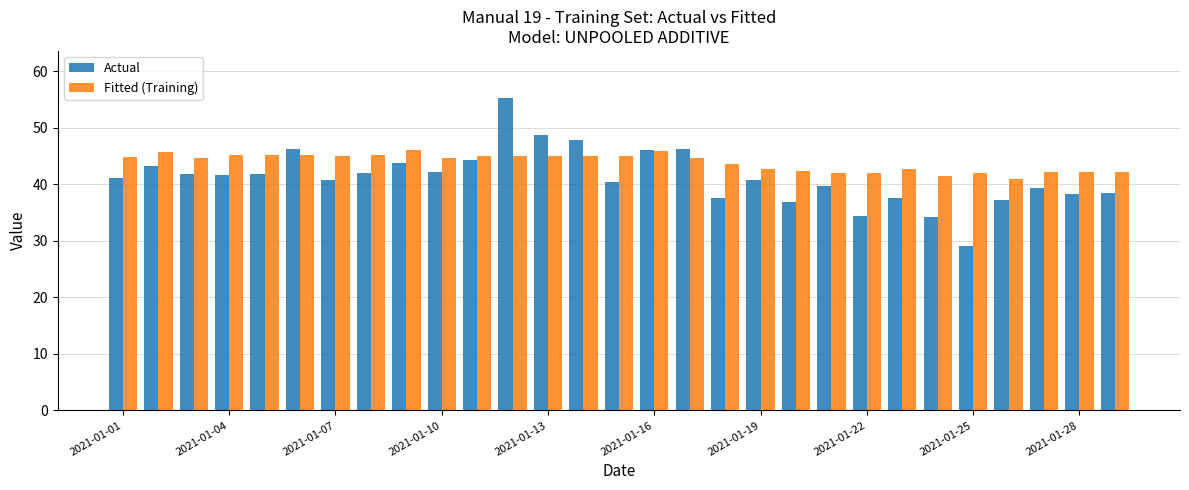

What is the lowest value of the Actual series?

29.2